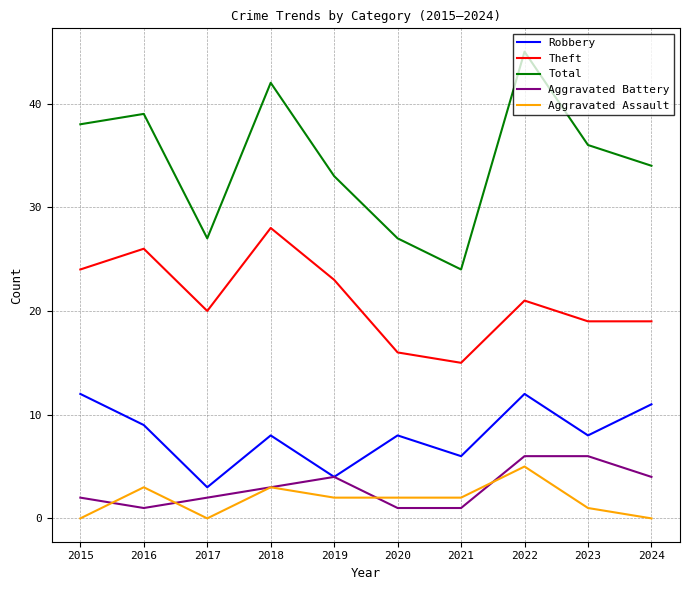

Reading left to right, transcribe all the data shown in this chart.

Robbery: 2015=12	2016=9	2017=3	2018=8	2019=4	2020=8	2021=6	2022=12	2023=8	2024=11
Theft: 2015=24	2016=26	2017=20	2018=28	2019=23	2020=16	2021=15	2022=21	2023=19	2024=19
Total: 2015=38	2016=39	2017=27	2018=42	2019=33	2020=27	2021=24	2022=45	2023=36	2024=34
Aggravated Battery: 2015=2	2016=1	2017=2	2018=3	2019=4	2020=1	2021=1	2022=6	2023=6	2024=4
Aggravated Assault: 2015=0	2016=3	2017=0	2018=3	2019=2	2020=2	2021=2	2022=5	2023=1	2024=0